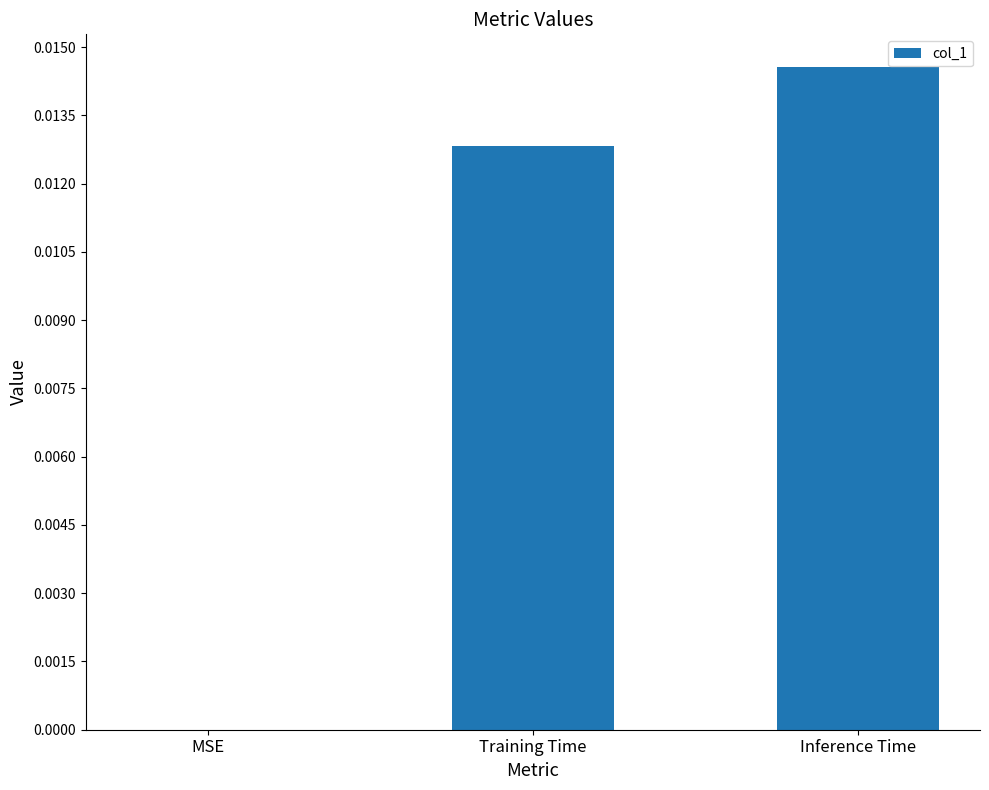

True or false: the data shows 0.0 at MSE.

True